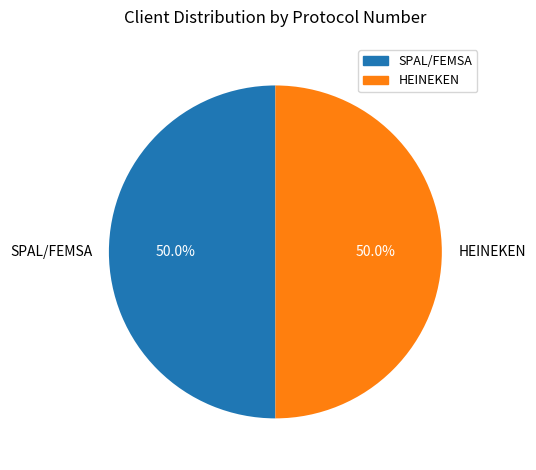

To the nearest percent, what percentage of the pie is HEINEKEN?

50%